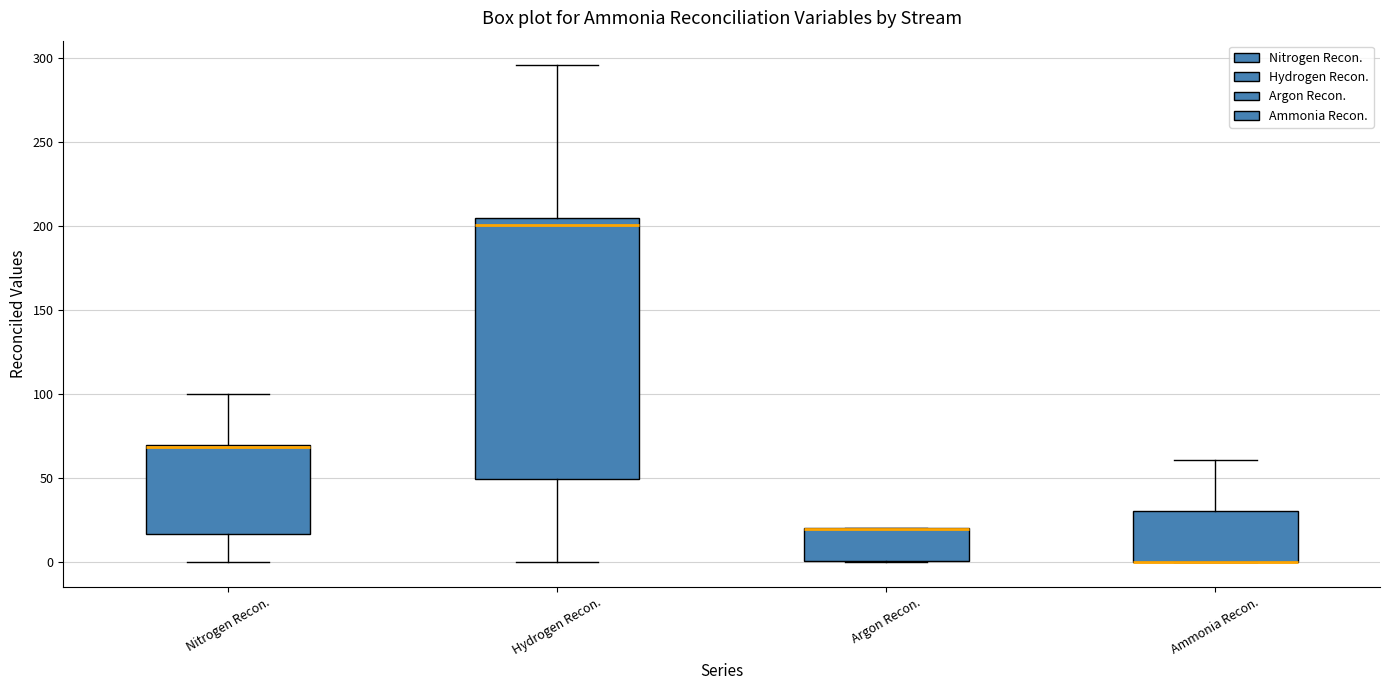

Reading left to right, transcribe this box plot: for each box, give where its median line is, the range the box spans, and where its two whiskers end, as read against the y-axis. The values are not printed on the chart, so give them approximately, as read against the axis.

Nitrogen Recon.: median 70, box 15 to 70, whiskers 0 to 100
Hydrogen Recon.: median 200, box 50 to 205, whiskers 0 to 295
Argon Recon.: median 20 (drawn on the box's upper edge), box 0 to 20, whiskers 0 to 20
Ammonia Recon.: median 0 (drawn on the box's lower edge), box 0 to 30, whiskers 0 to 60